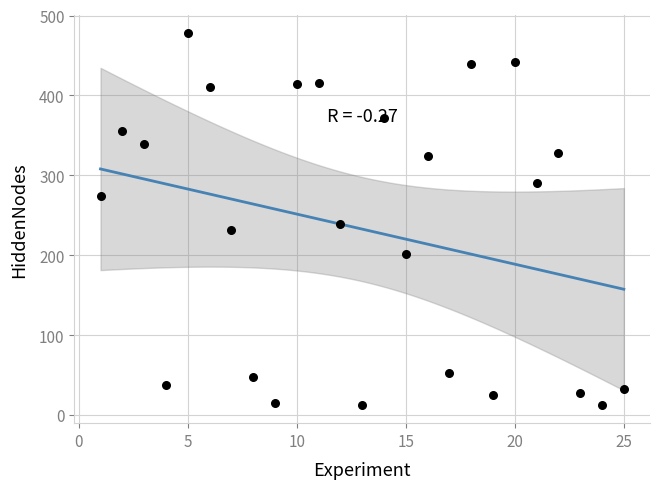

What Y value in the scatter plot is closest to 245?

239